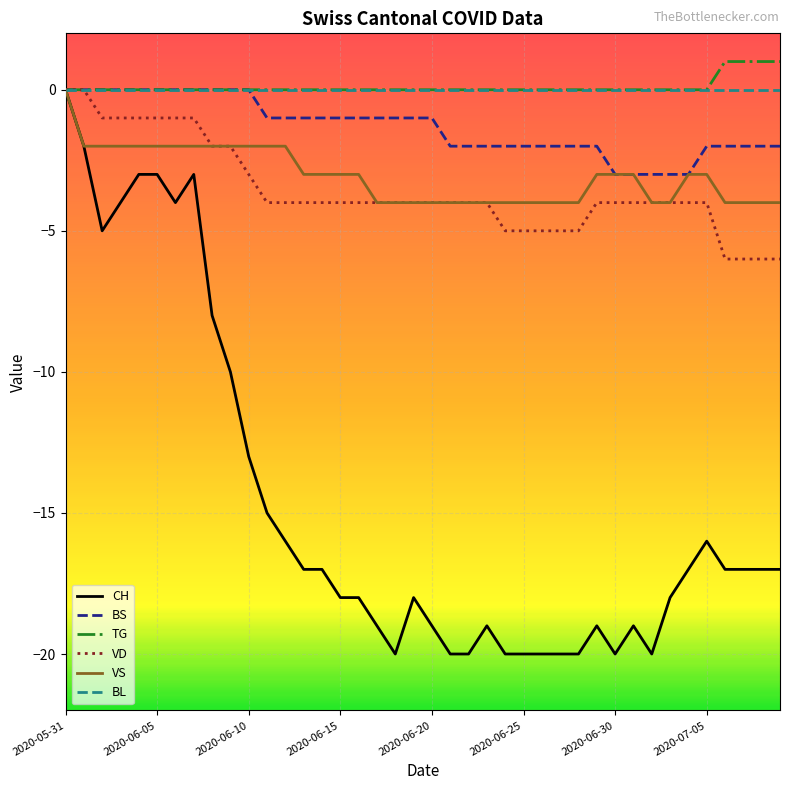

Which series has the largest range (max minus min)?

CH